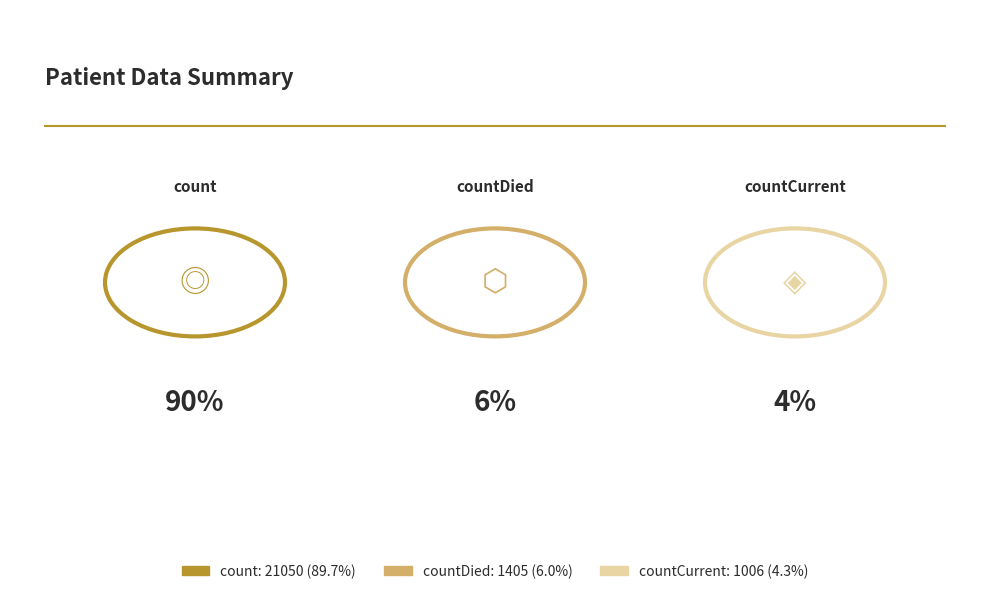

To the nearest percent, what percentage of the pie is countDied?

6%